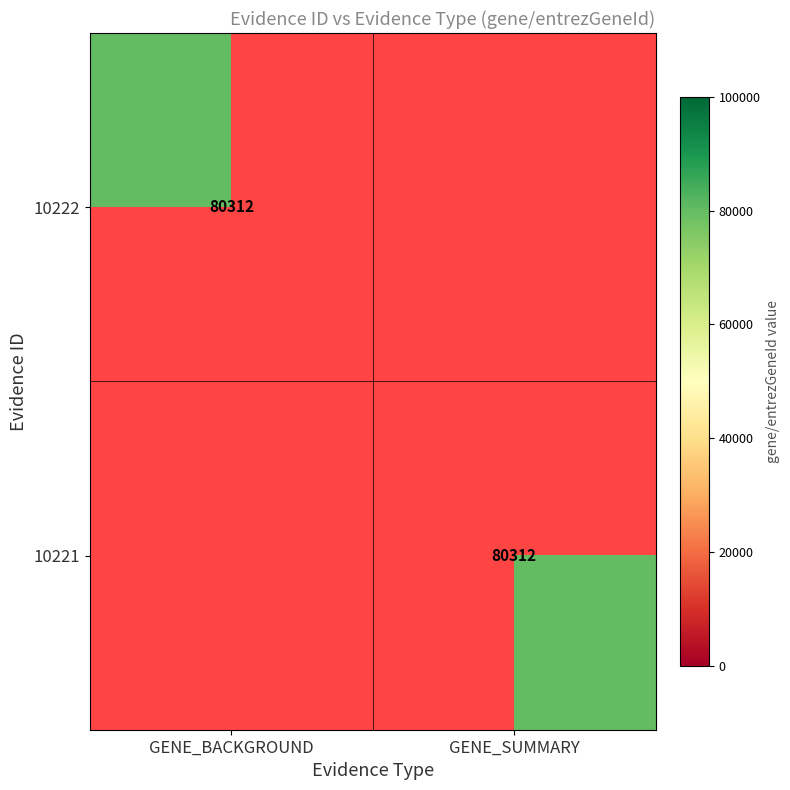

The 10222 series shows 80312 at GENE_BACKGROUND. True or false?

True